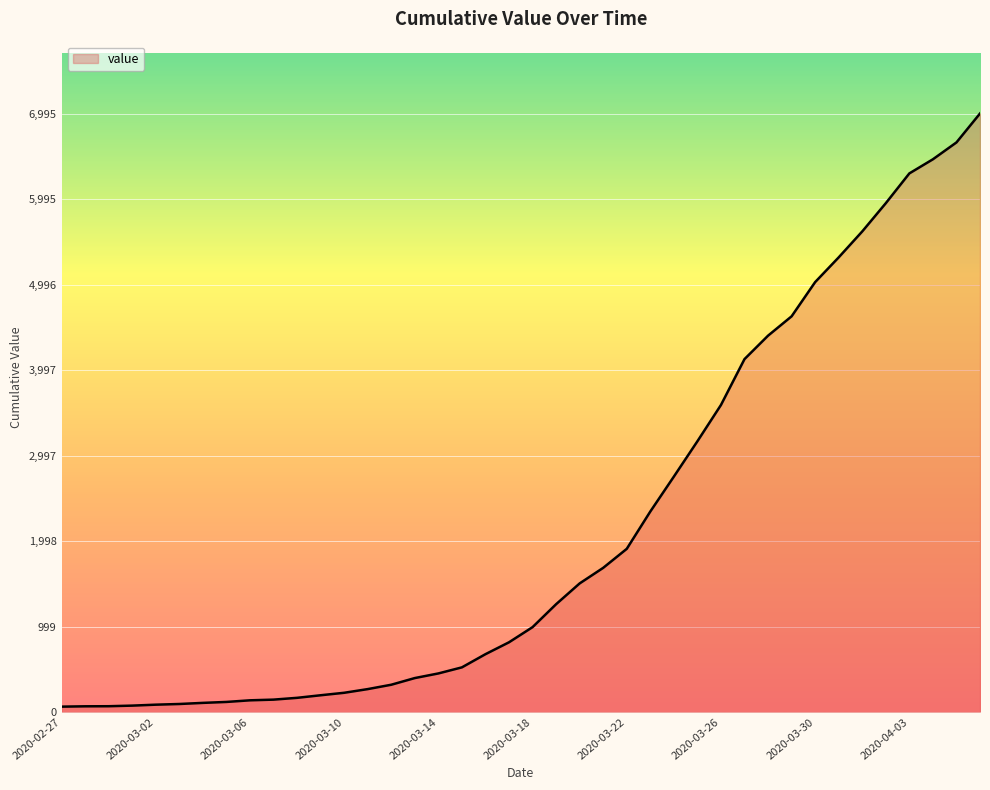

What is the difference between the second highest and minimum values?

6593